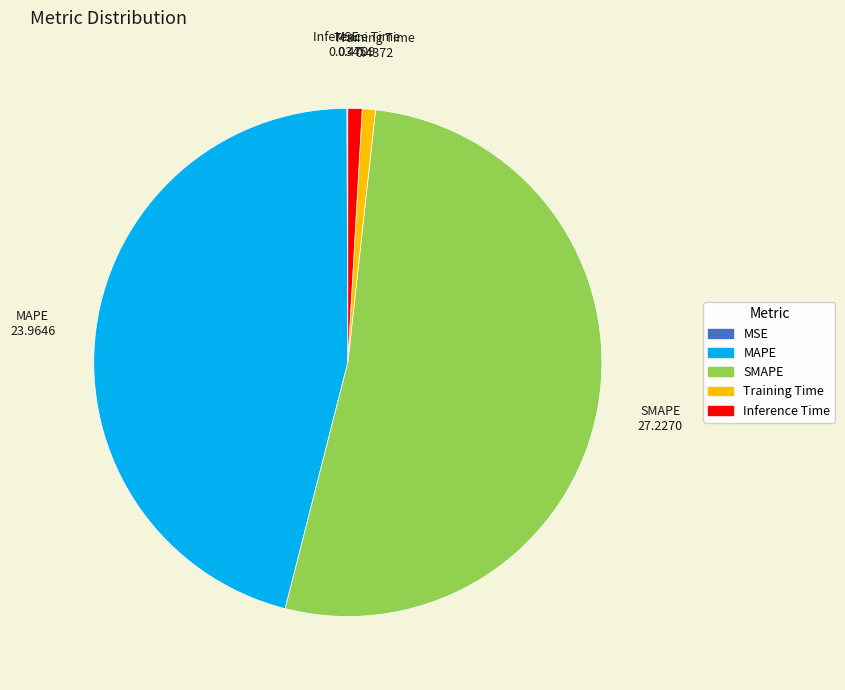

Is it true that Inference Time is 6% of the pie?

False